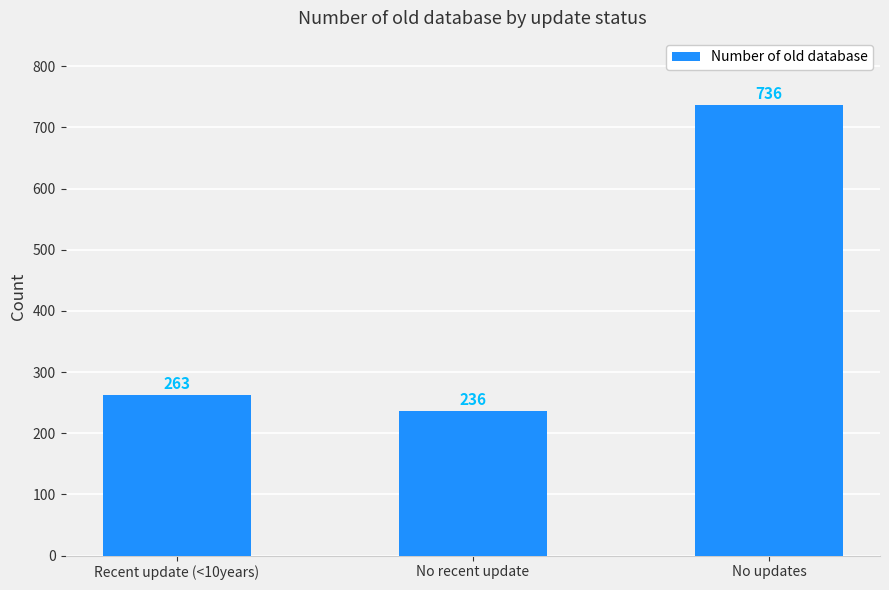

The chart shows a value of 736 at No updates. True or false?

True